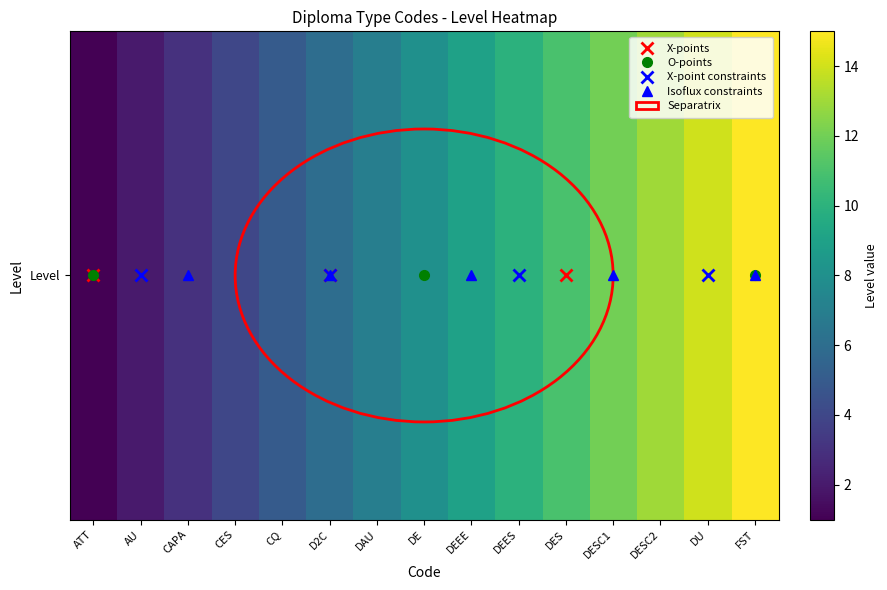

What is the ratio of the value at ATT to the value at DES?

0.1